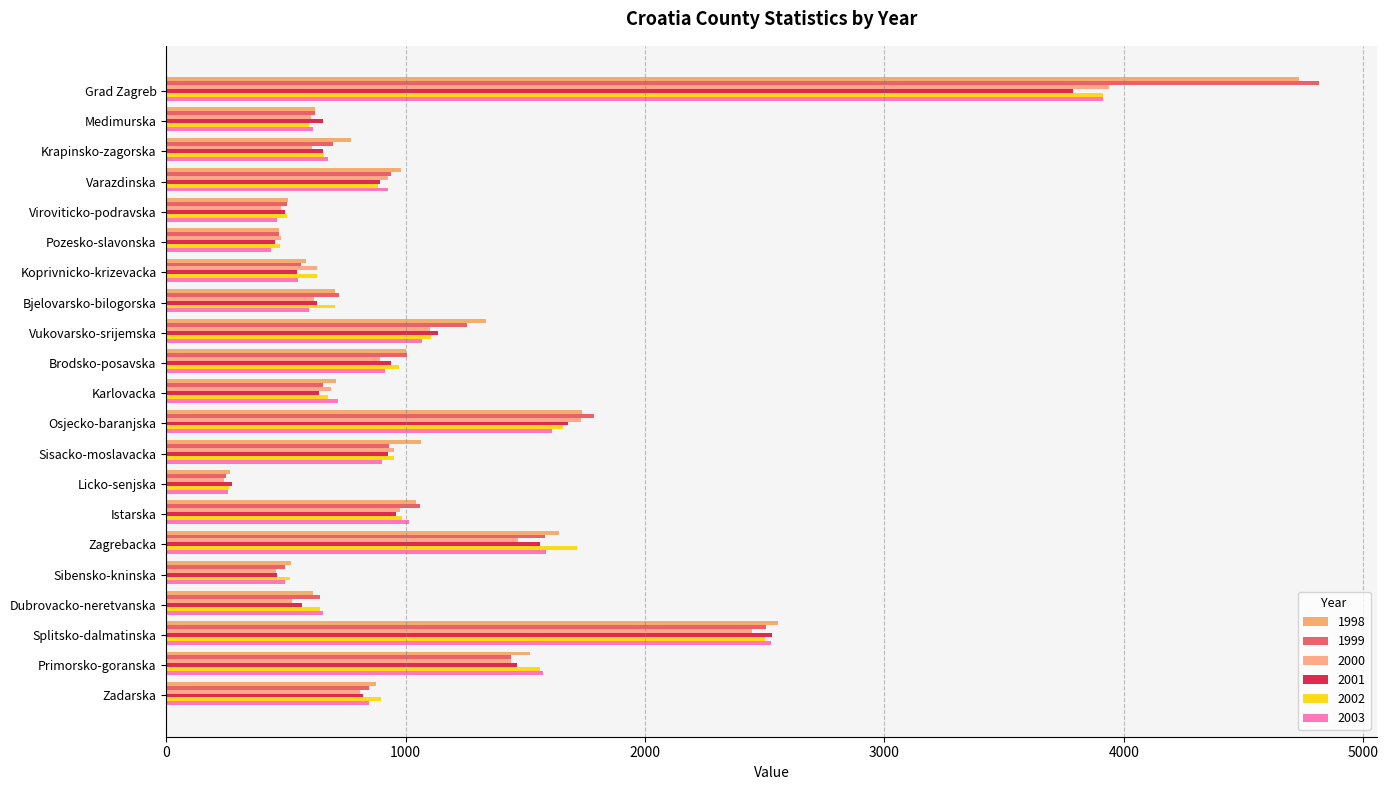

Rank the categories by 2003 value from lowest to highest.

Licko-senjska, Pozesko-slavonska, Viroviticko-podravska, Sibensko-kninska, Koprivnicko-krizevacka, Bjelovarsko-bilogorska, Medimurska, Dubrovacko-neretvanska, Krapinsko-zagorska, Karlovacka, Zadarska, Sisacko-moslavacka, Brodsko-posavska, Varazdinska, Istarska, Vukovarsko-srijemska, Primorsko-goranska, Zagrebacka, Osjecko-baranjska, Splitsko-dalmatinska, Grad Zagreb